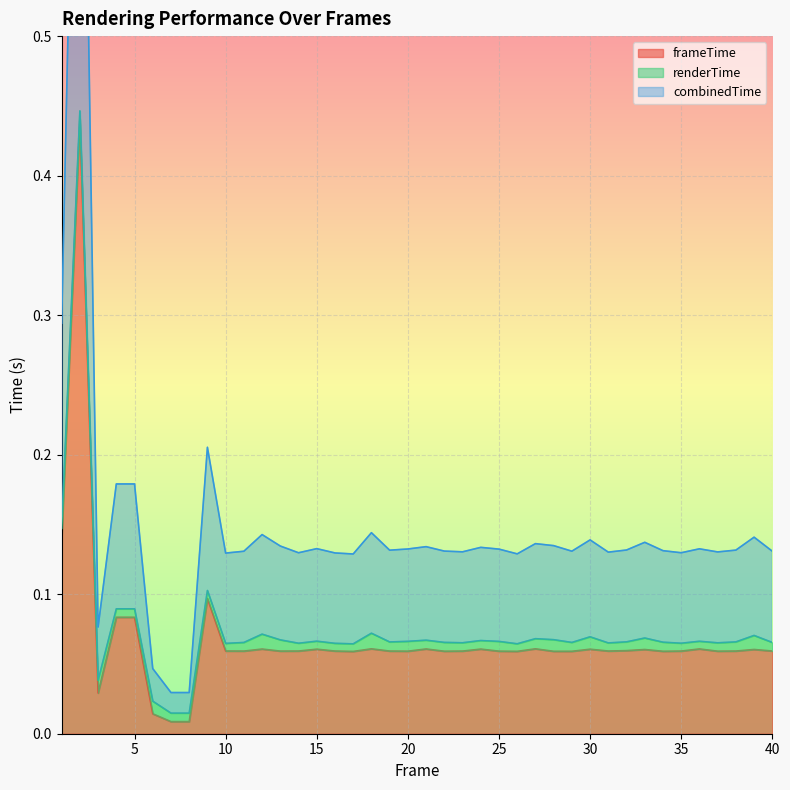

In combinedTime, how many points are higher than both neighbors (excluding endpoints)?

12